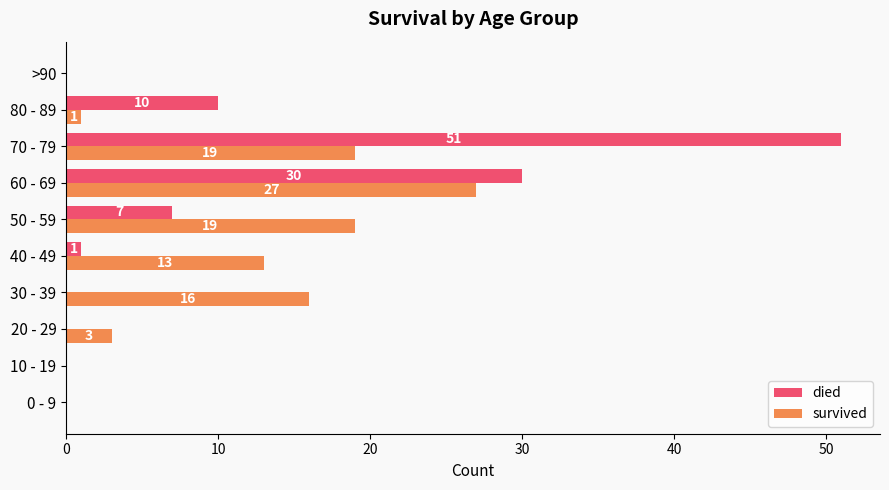

Where is died nearest to the value 25?

60 - 69